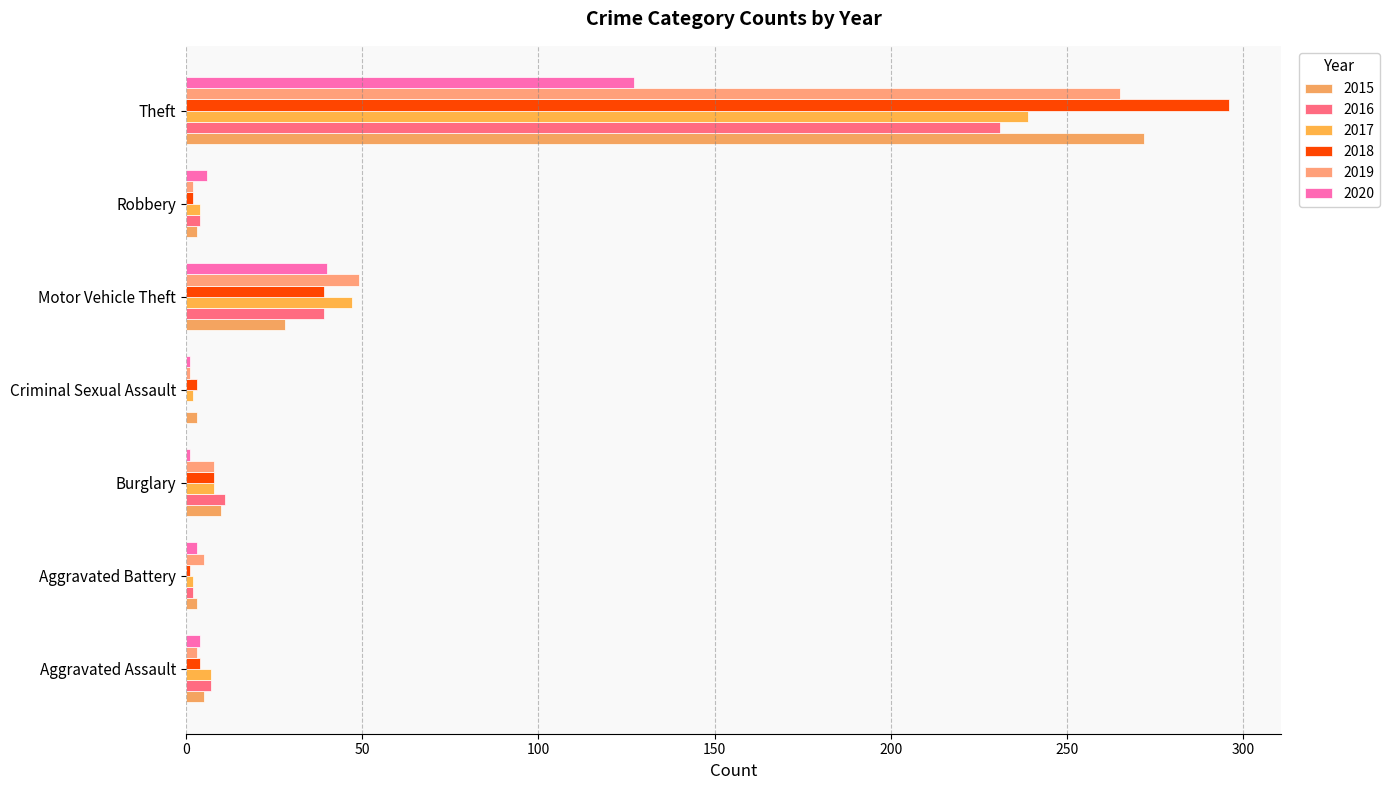

At which label does 2016 reach its minimum?

Criminal Sexual Assault